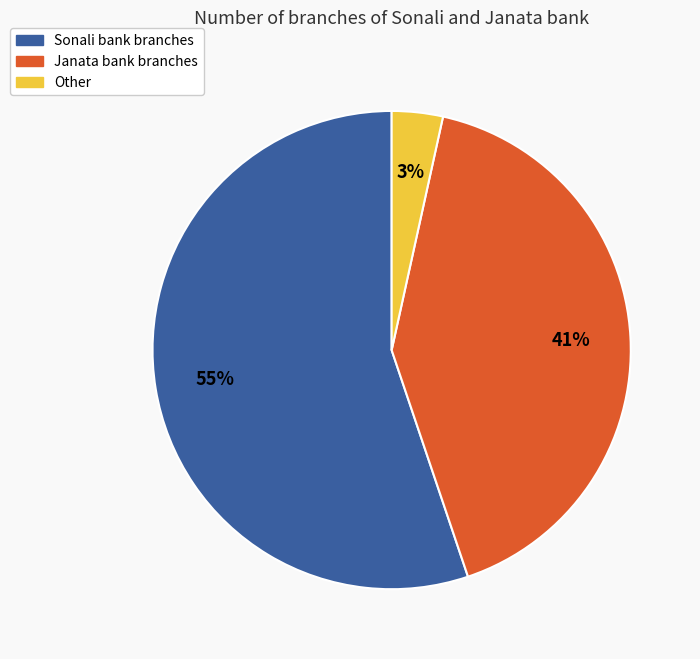

Is it true that Janata bank branches is 47% of the pie?

False